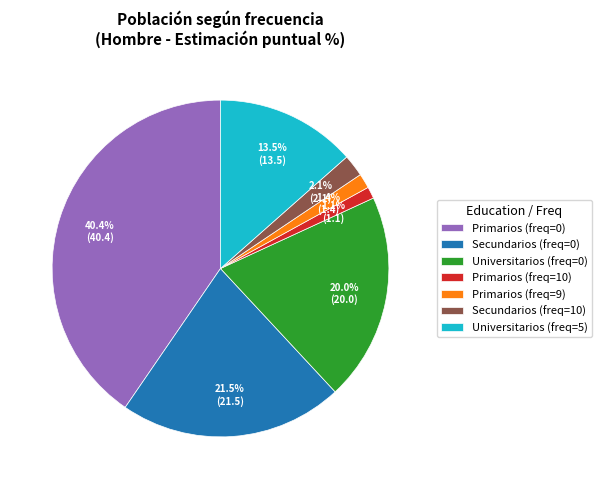

Approximately how many times larger is the value at Universitarios (freq=5) compared to Primarios (freq=9)?

9.6